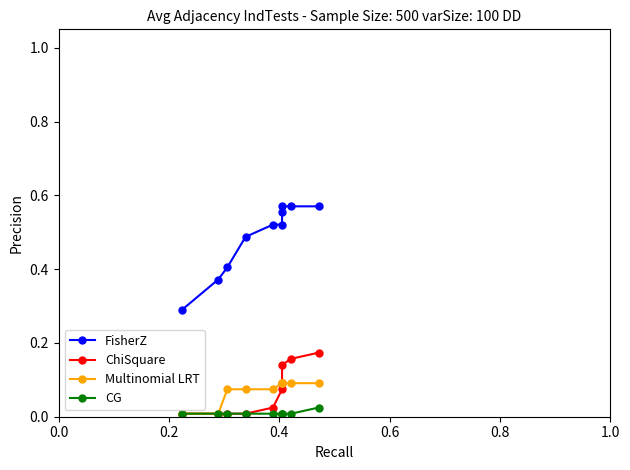

The value of ChiSquare at 0.6 is 0.0. True or false?

False